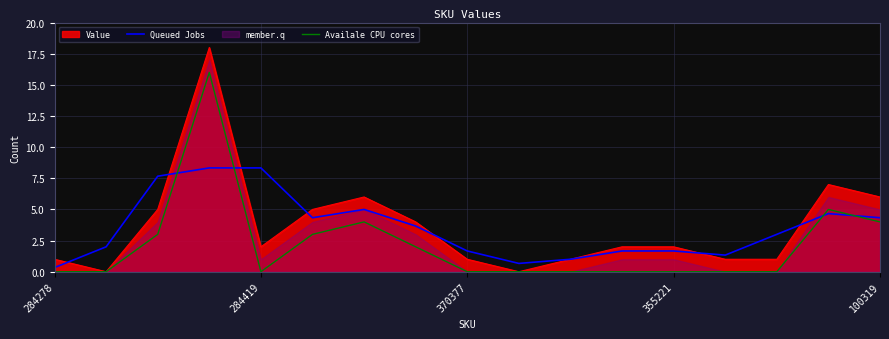

At 5, list the series in order from smallest to largest.

Availale CPU cores, Queued Jobs